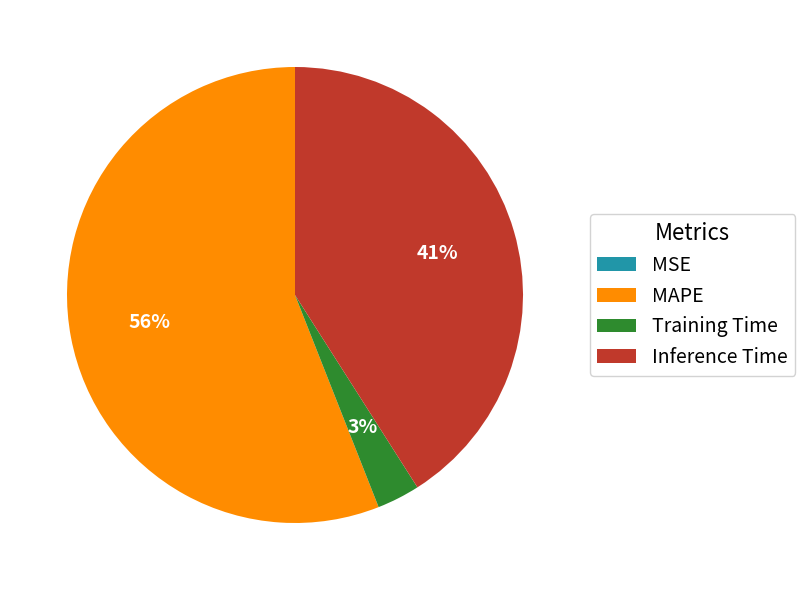

Between Training Time and Inference Time, which is larger?

Inference Time